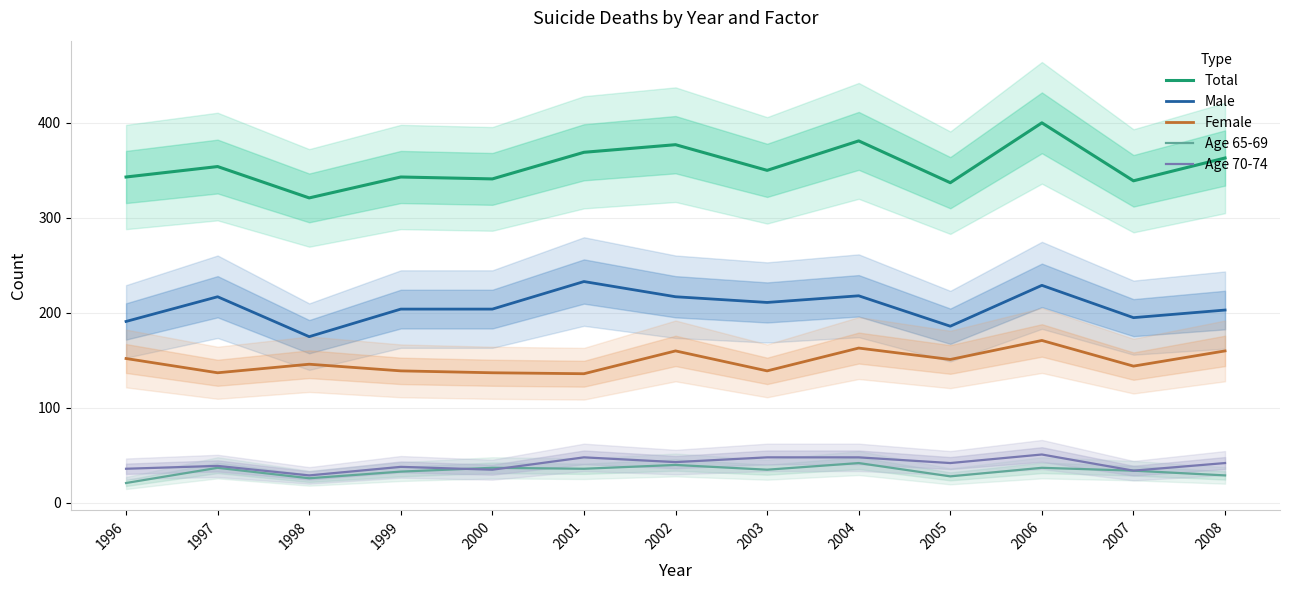

At which category is the sum across all series the highest?

2006